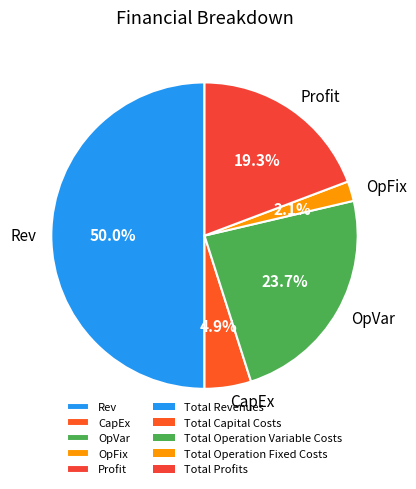

Which category has the biggest portion of the pie?

Rev